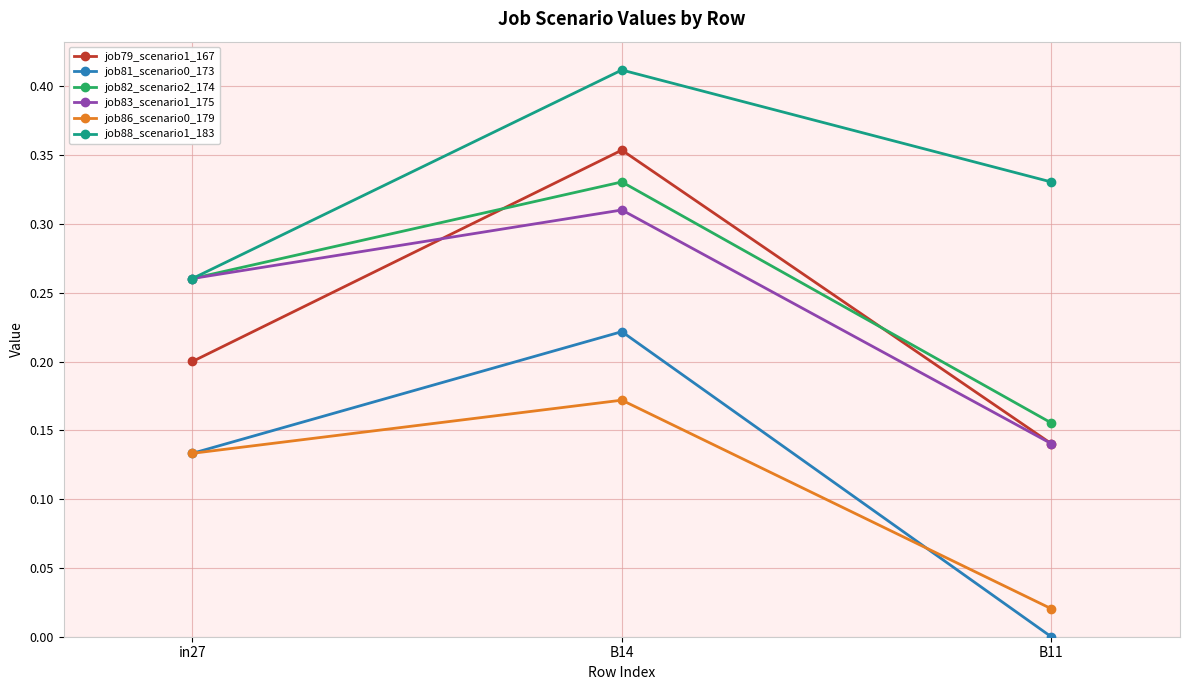

The value of job81_scenario0_173 at B14 is 0.2. True or false?

True